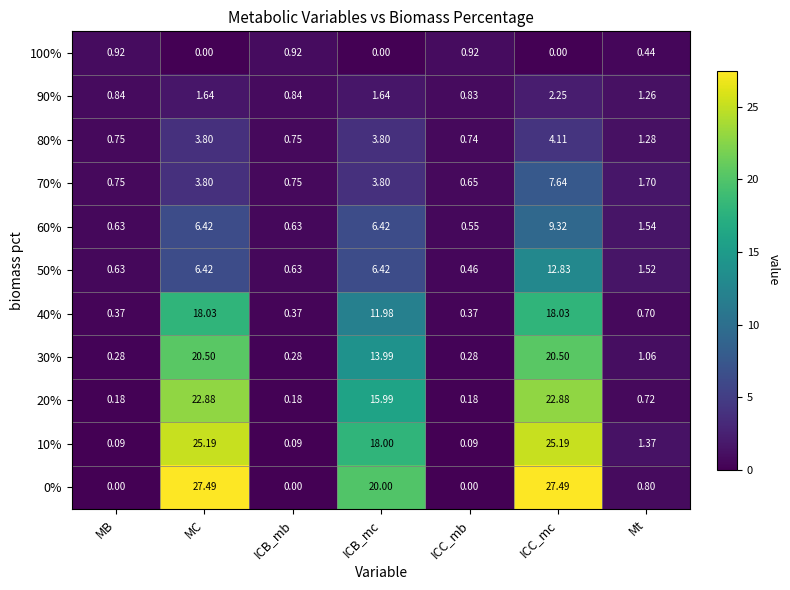

Where is 0% nearest to the value 13?

ICB_mc